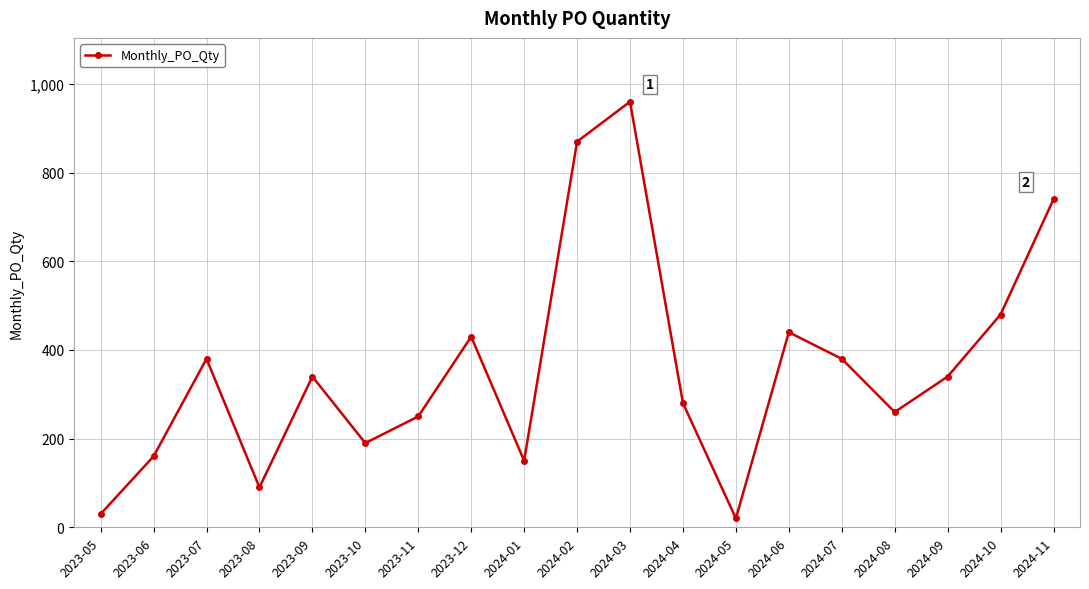

Is it true that the value at 2023-10 is 190?

True